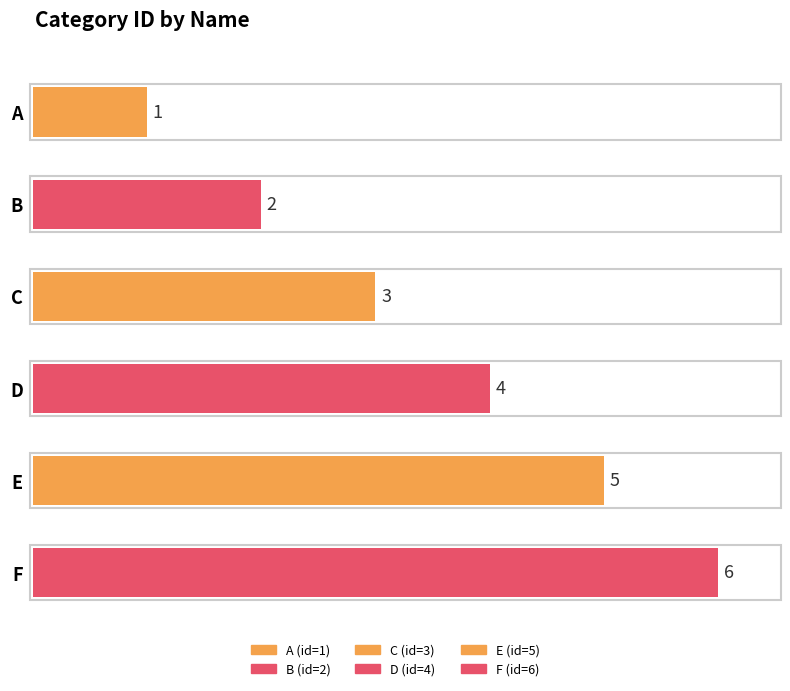

List the labels in order of value, smallest first.

A, B, C, D, E, F